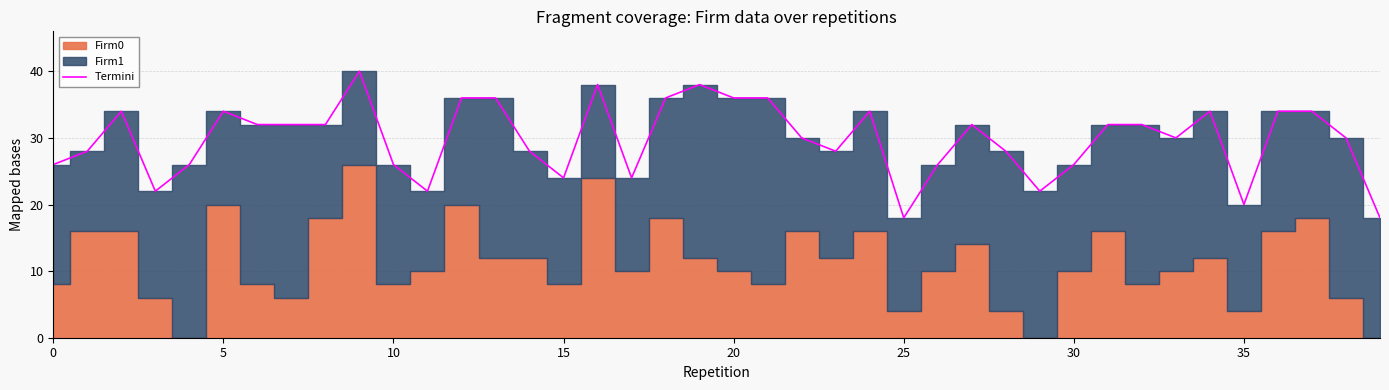

What is the average value?

30